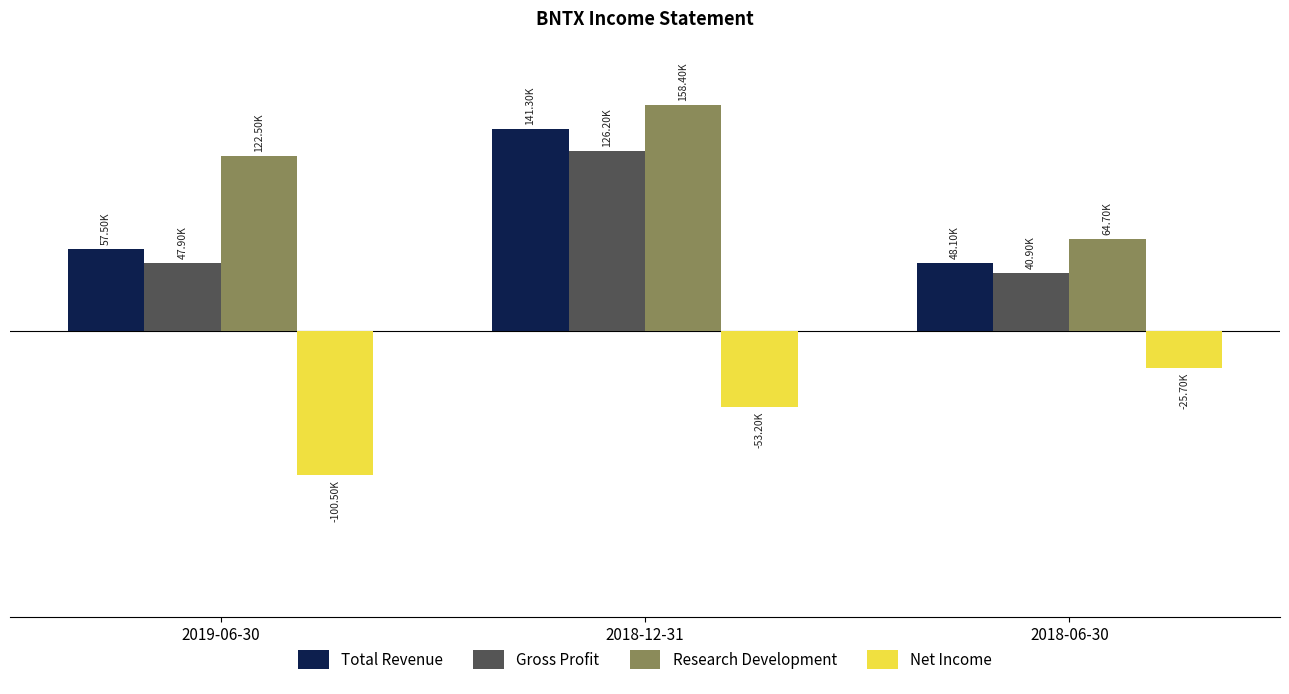

What is the difference between the Net Income values at 2018-12-31 and 2019-06-30?

47300